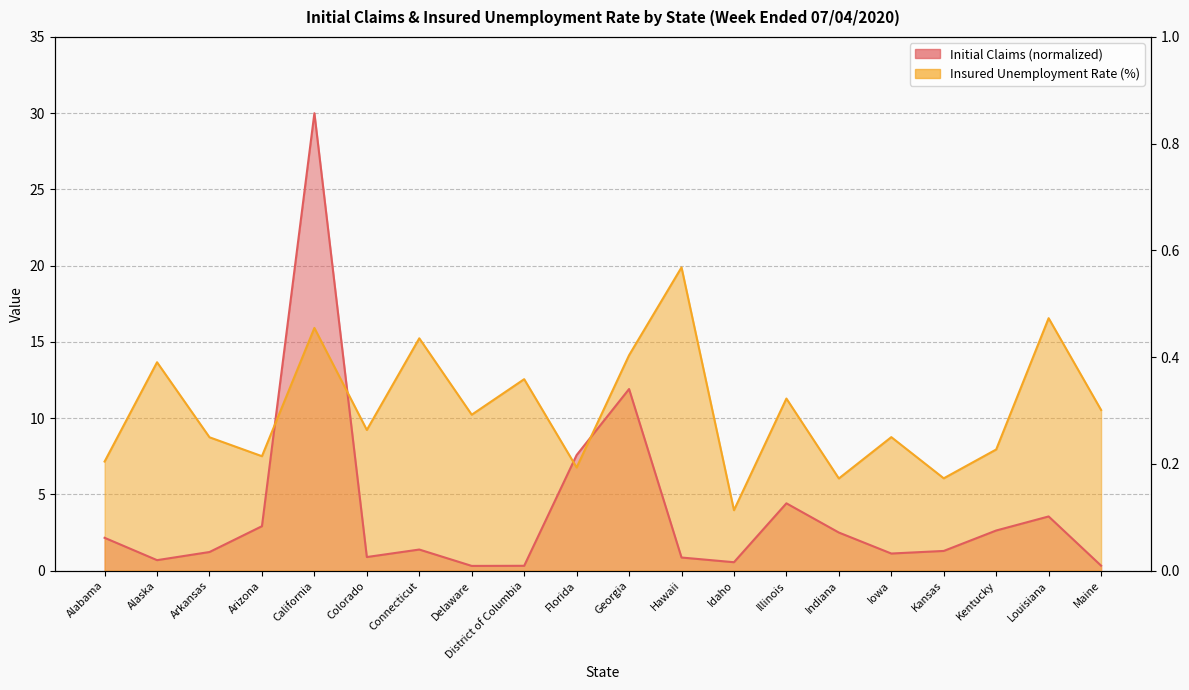

What are all the series names shown in the legend?

Initial Claims, Insured Unemployment Rate